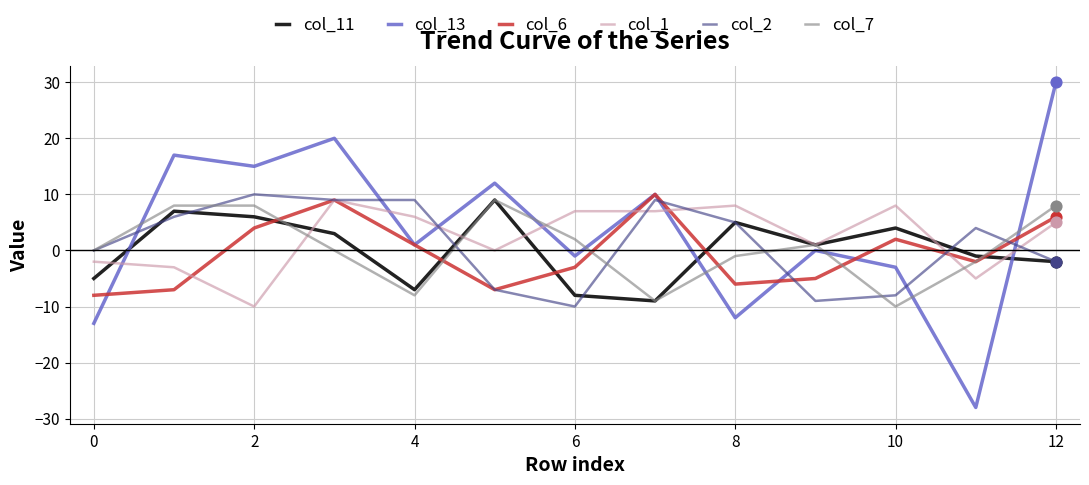

What are all the series names shown in the legend?

col_11, col_13, col_6, col_1, col_2, col_7